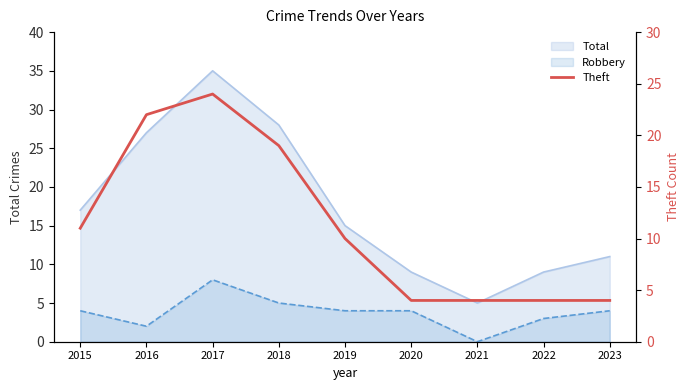

Where is the first local maximum?

2017